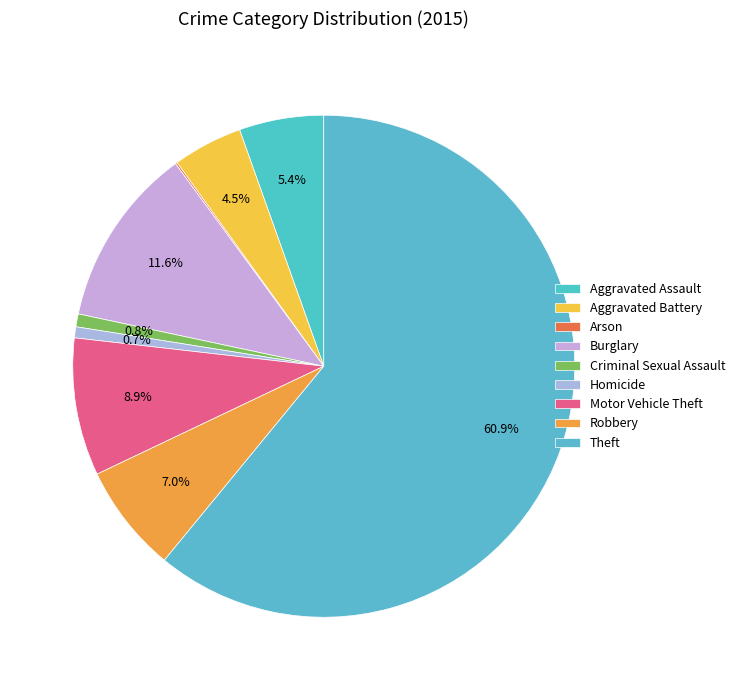

Which category has the smallest portion of the pie?

Arson